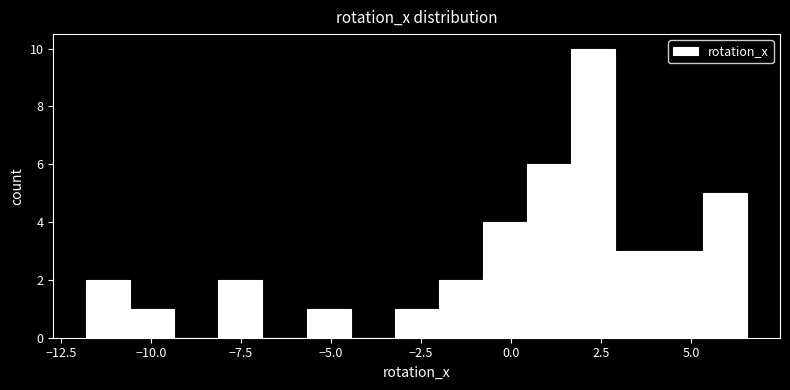

Read against the x-axis, roughly where is the centre of the tallest bar?

2.5